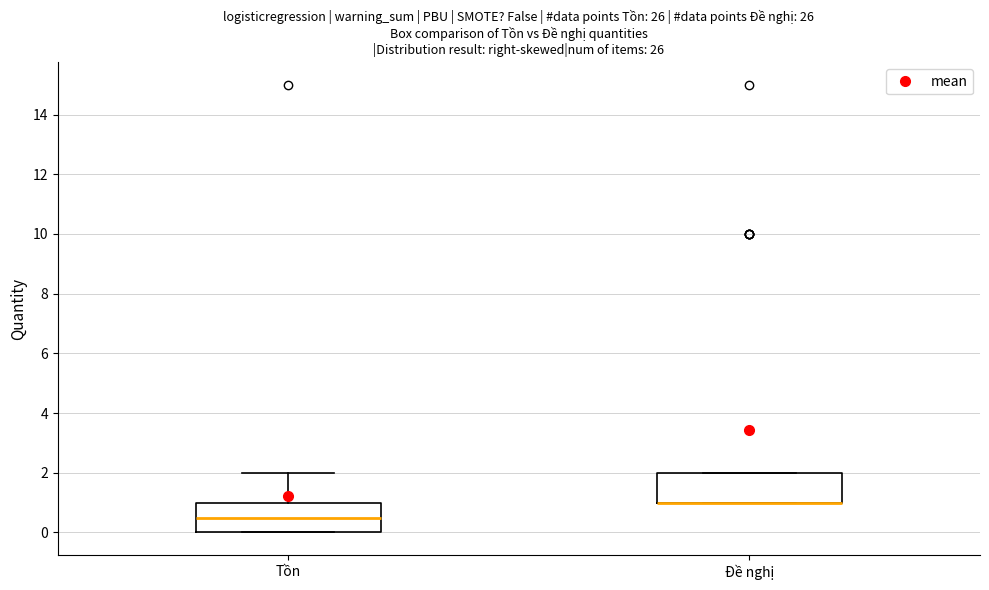

Reading left to right, transcribe this box plot: for each box, give where its median line is, the range the box spans, and where its two whiskers end, as read against the y-axis. The values are not printed on the chart, so give them approximately, as read against the axis.

Tồn: median 0.6, box 0.0 to 1.0, whiskers 0.0 to 2.0
Đề nghị: median 1.0 (drawn on the box's lower edge), box 1.0 to 2.0, whiskers 1.0 to 2.0